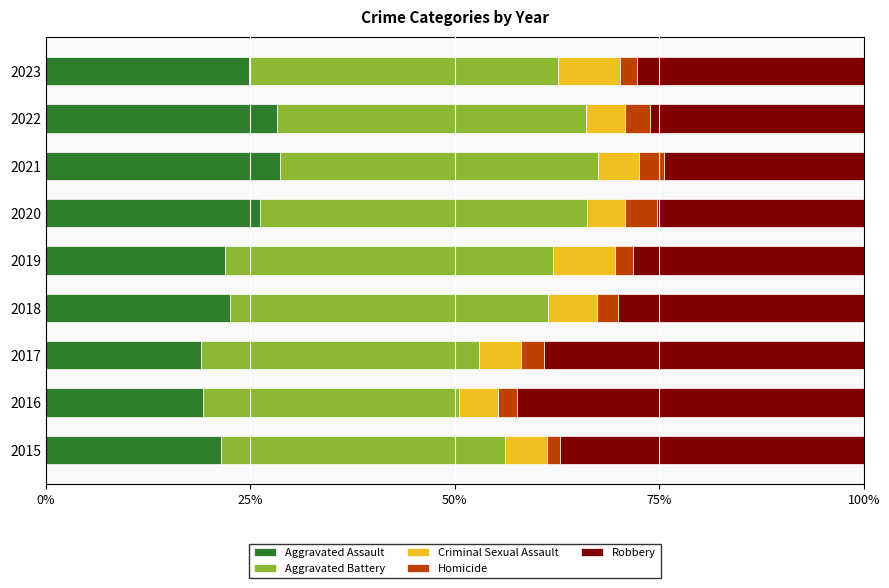

What are all the series names shown in the legend?

Aggravated Assault, Aggravated Battery, Criminal Sexual Assault, Homicide, Robbery